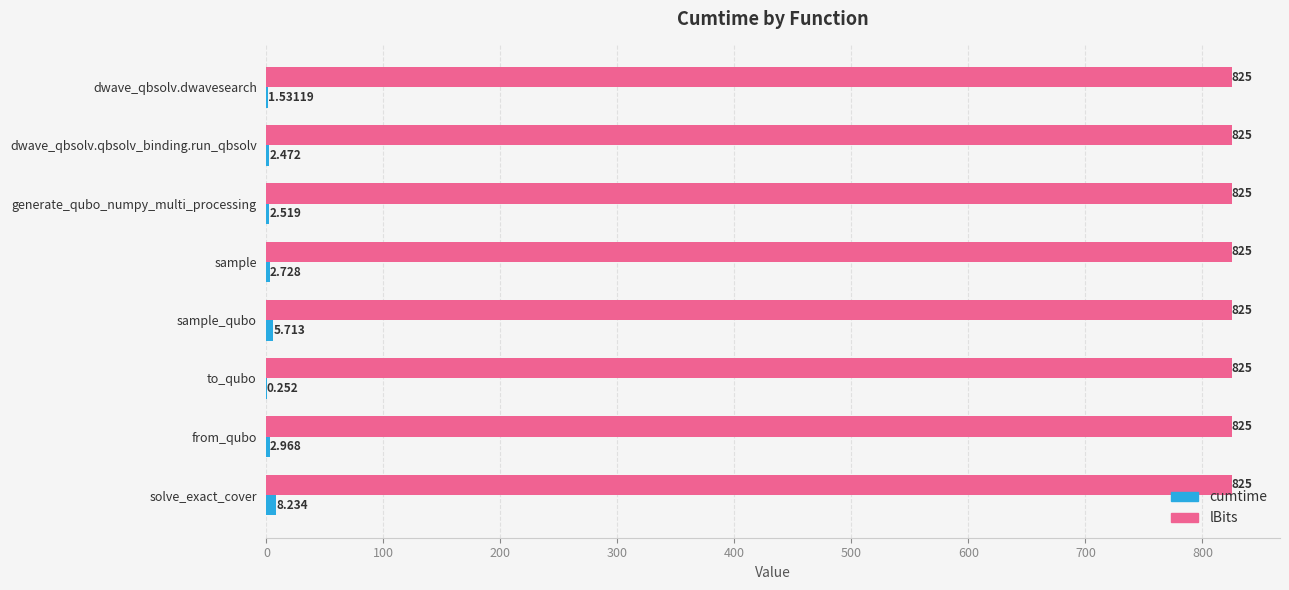

At which category is the sum across all series the highest?

solve_exact_cover